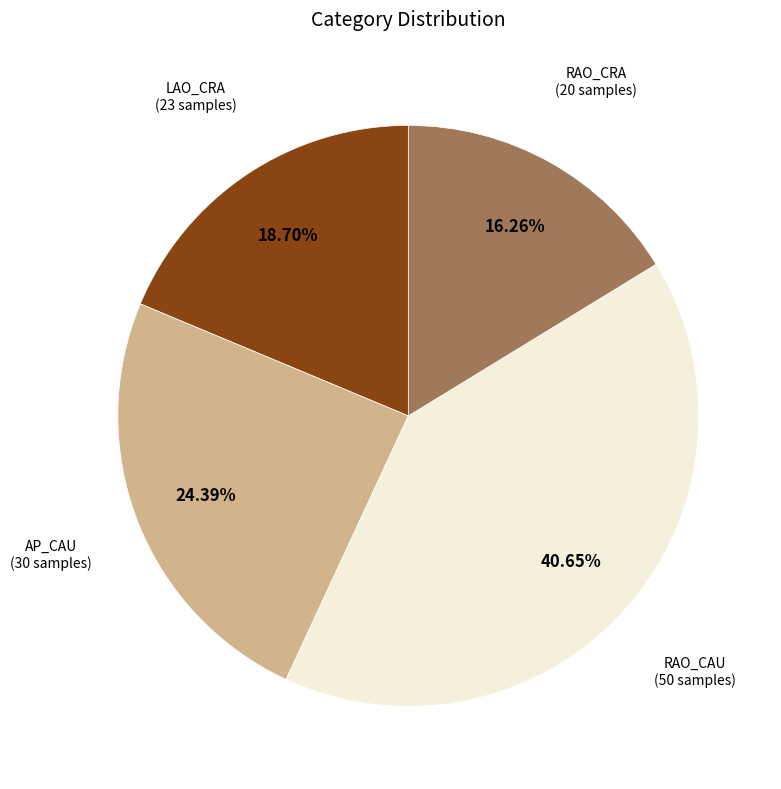

Does any single category account for the majority?

No